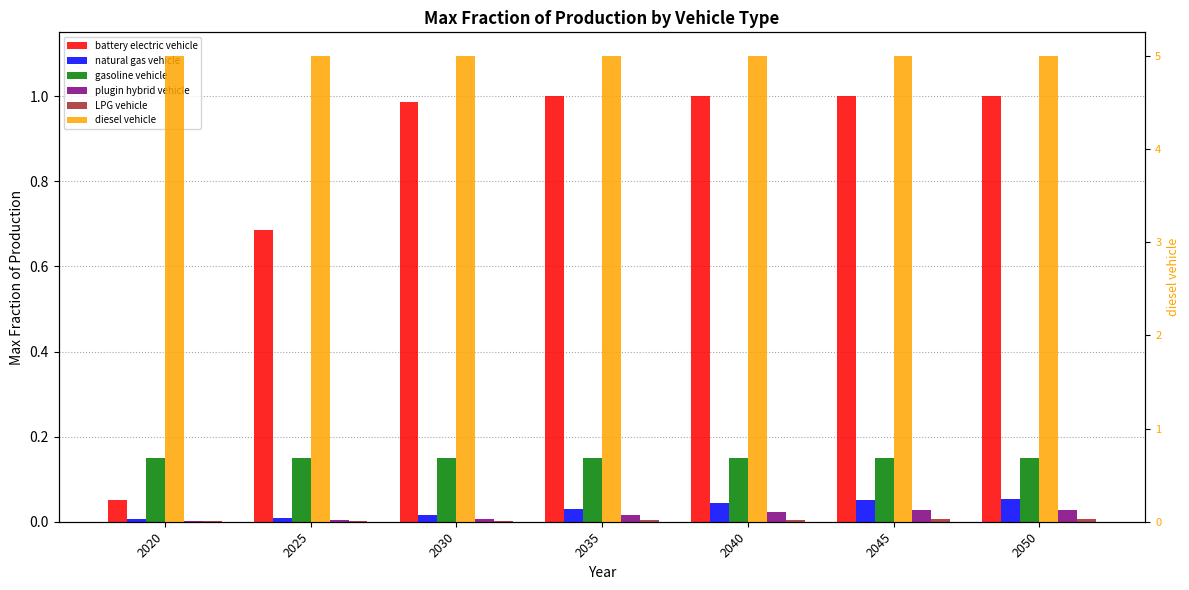

Reading right to left, extract all data points from this chart.

battery electric vehicle: 2050=1.0	2045=1.0	2040=1.0	2035=1.0	2030=1.0	2025=0.7	2020=0.1
natural gas vehicle: 2050=0.1	2045=0.1	2040=0.0	2035=0.0	2030=0.0	2025=0.0	2020=0.0
gasoline vehicle: 2050=0.1	2045=0.1	2040=0.1	2035=0.1	2030=0.1	2025=0.1	2020=0.1
plugin hybrid vehicle: 2050=0.0	2045=0.0	2040=0.0	2035=0.0	2030=0.0	2025=0.0	2020=0.0
LPG vehicle: 2050=0.0	2045=0.0	2040=0.0	2035=0.0	2030=0.0	2025=0.0	2020=0.0
diesel vehicle: 2050=5.0	2045=5.0	2040=5.0	2035=5.0	2030=5.0	2025=5.0	2020=5.0